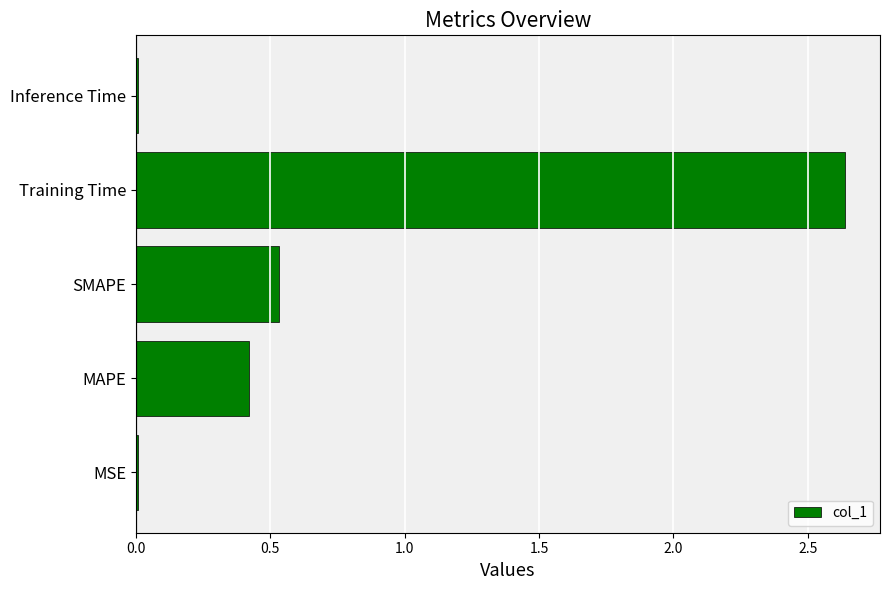

At which label is the value closest to 1?

SMAPE